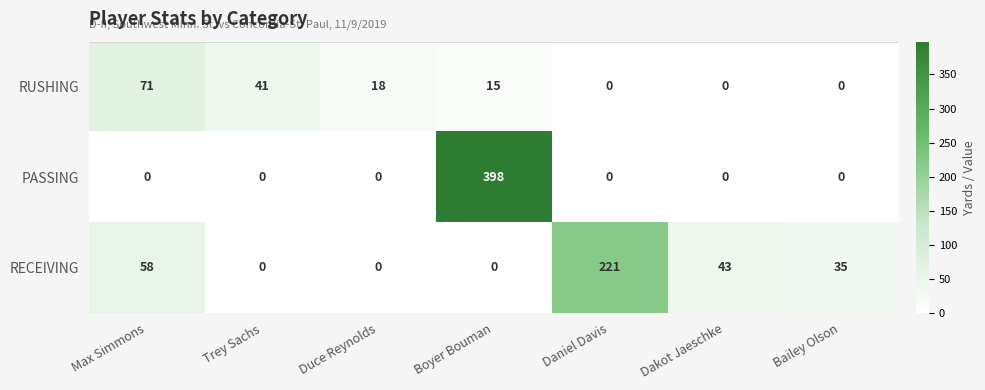

How many data points in PASSING are above 0?

1